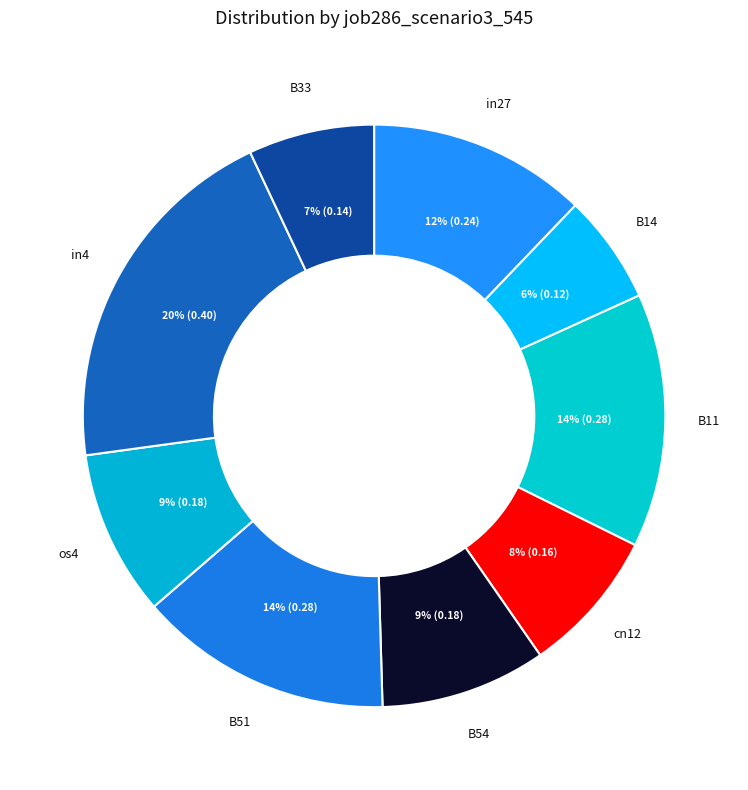

To the nearest percent, what is the difference between the largest and smallest slice percentages?

14%